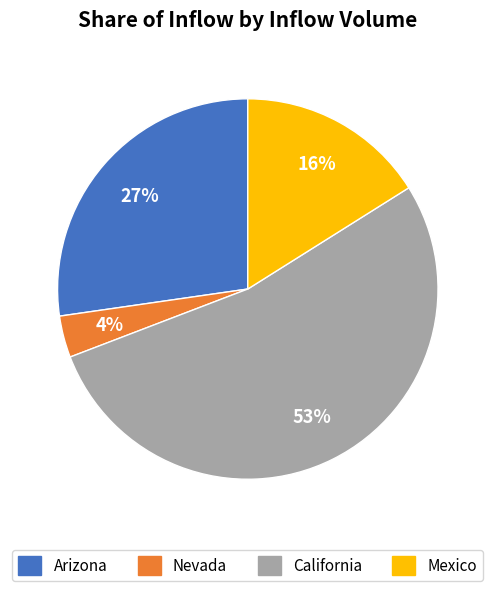

To the nearest percent, what is the difference between the Arizona and California slice percentages?

26%